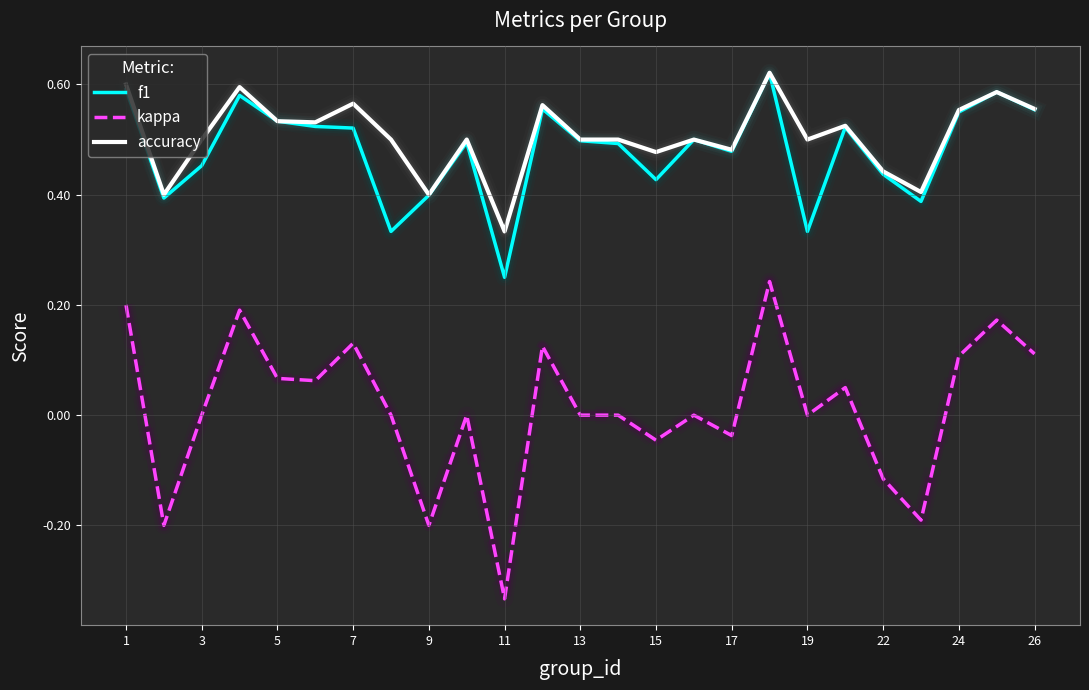

True or false: accuracy and kappa cross at least once.

False